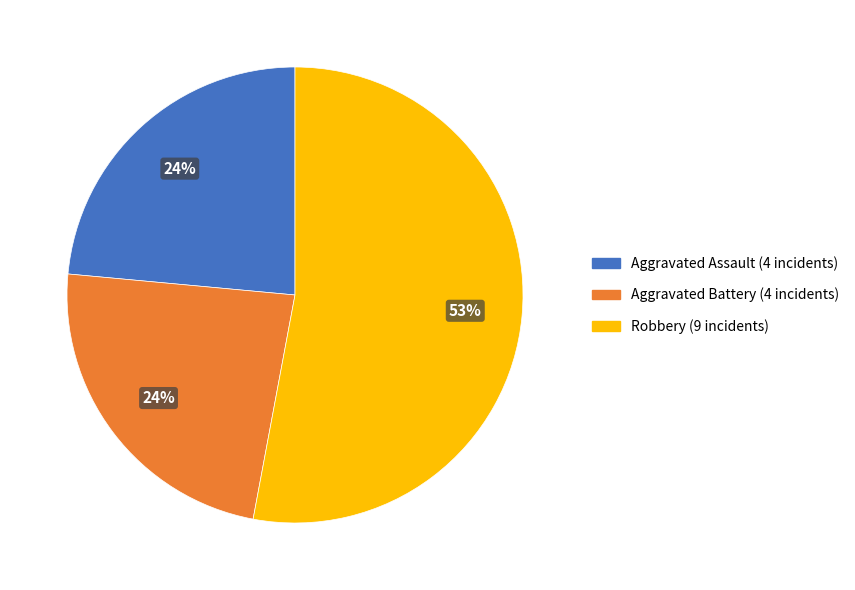

Is there a majority slice in this chart?

Yes